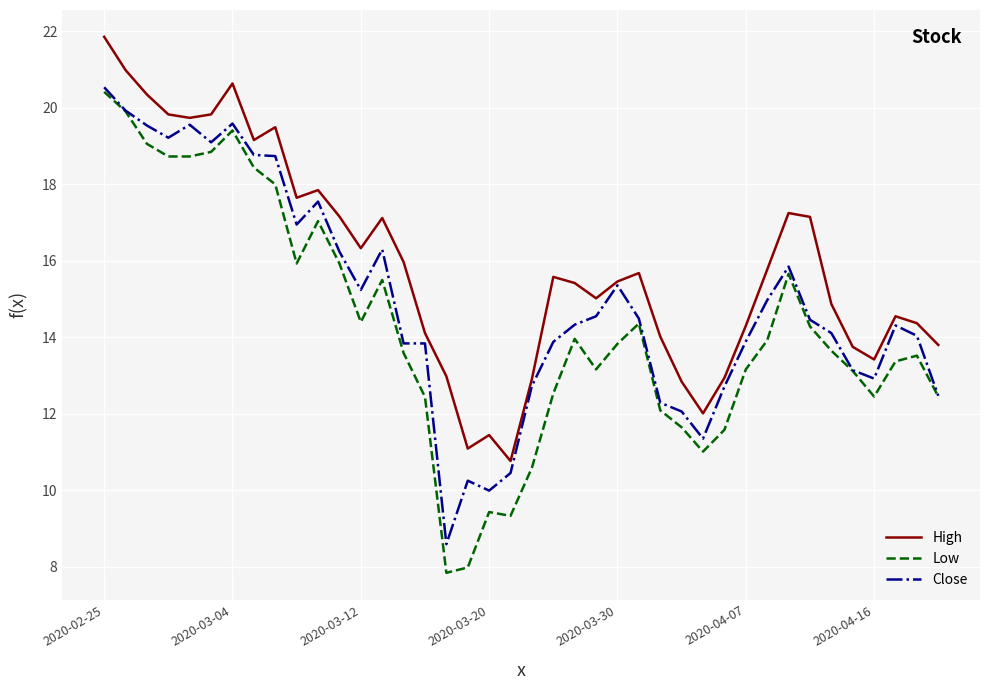

List the series in order of their overall mean, highest first.

High, Close, Low